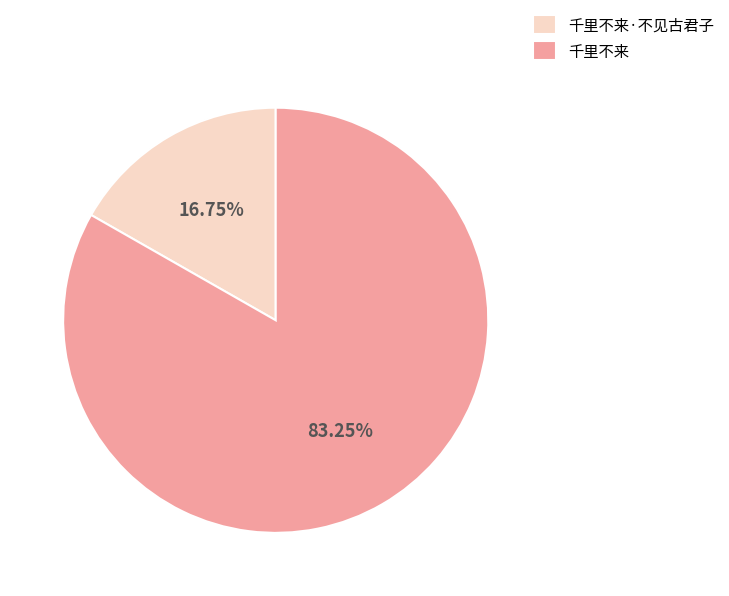

The 千里不来 slice represents 97% of the pie. True or false?

False